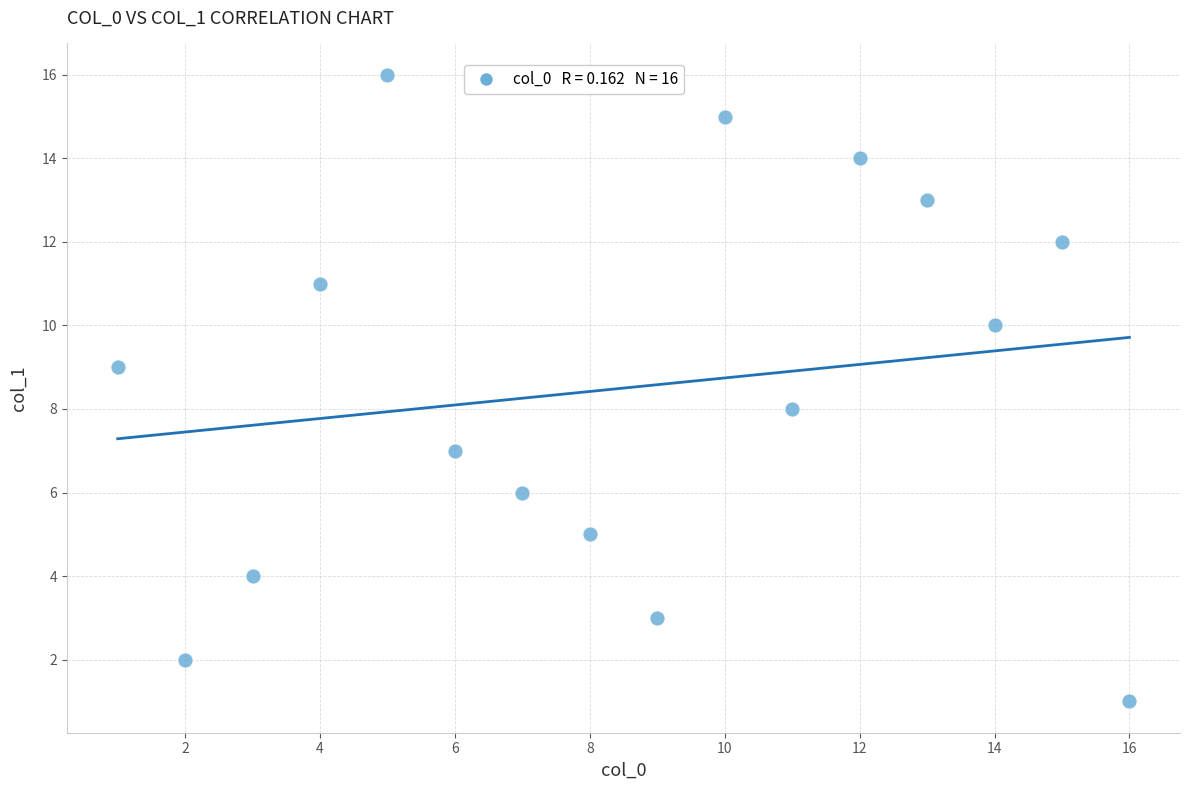

What is the range of X values (max minus min)?

15